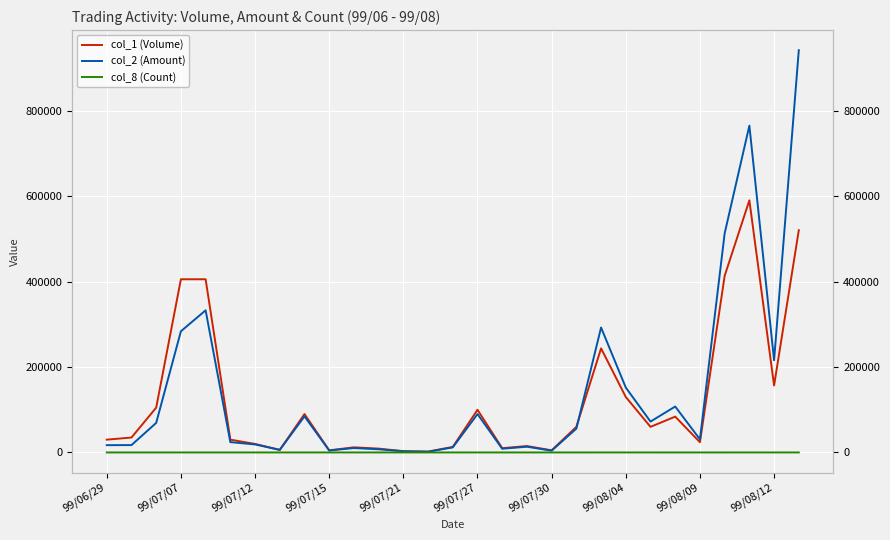

What is the difference between the maximum and minimum values in the col_8 (Count) series?

24